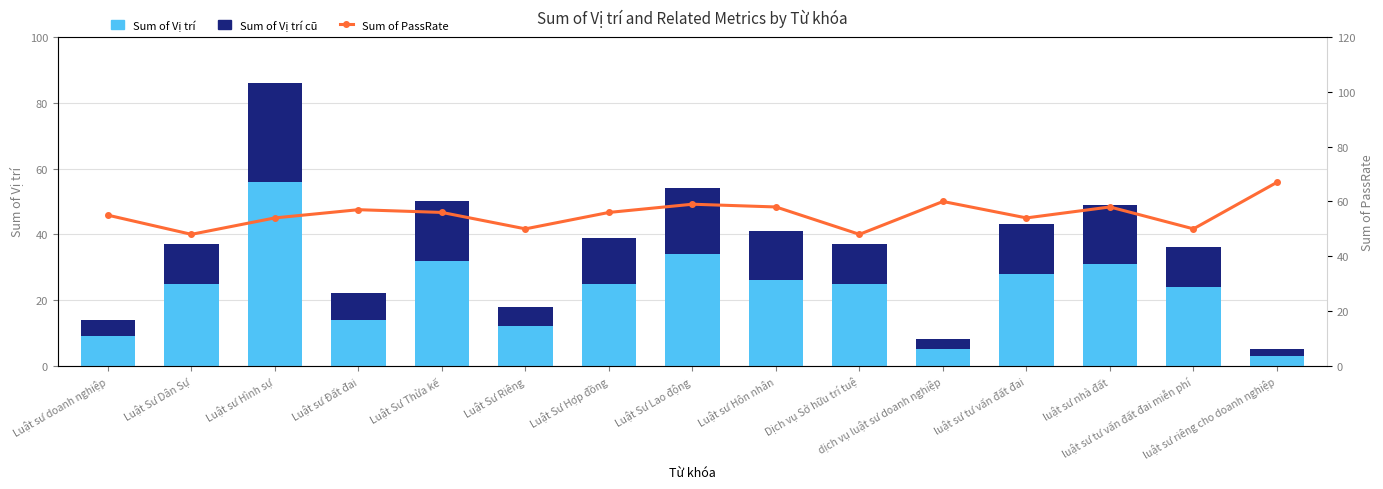

Is it true that Sum of Vị trí cũ equals 9 at Luật sư Hôn nhân?

False